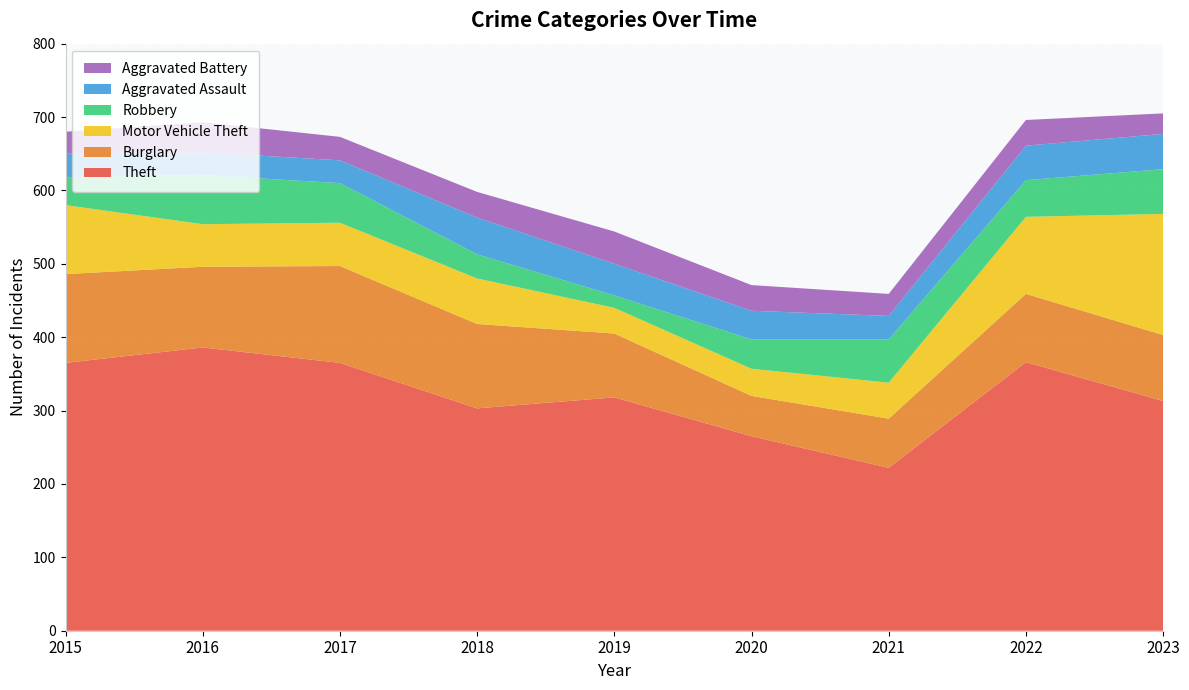

Reading right to left, list all the values displayed in this chart.

Theft: 2023=313	2022=366	2021=222	2020=265	2019=318	2018=303	2017=365	2016=386	2015=365
Burglary: 2023=90	2022=93	2021=67	2020=55	2019=87	2018=115	2017=132	2016=110	2015=121
Motor Vehicle Theft: 2023=165	2022=105	2021=49	2020=37	2019=35	2018=62	2017=59	2016=58	2015=94
Robbery: 2023=61	2022=50	2021=59	2020=40	2019=17	2018=33	2017=54	2016=67	2015=38
Aggravated Assault: 2023=48	2022=47	2021=32	2020=39	2019=43	2018=50	2017=31	2016=31	2015=32
Aggravated Battery: 2023=28	2022=35	2021=30	2020=35	2019=44	2018=35	2017=32	2016=41	2015=30